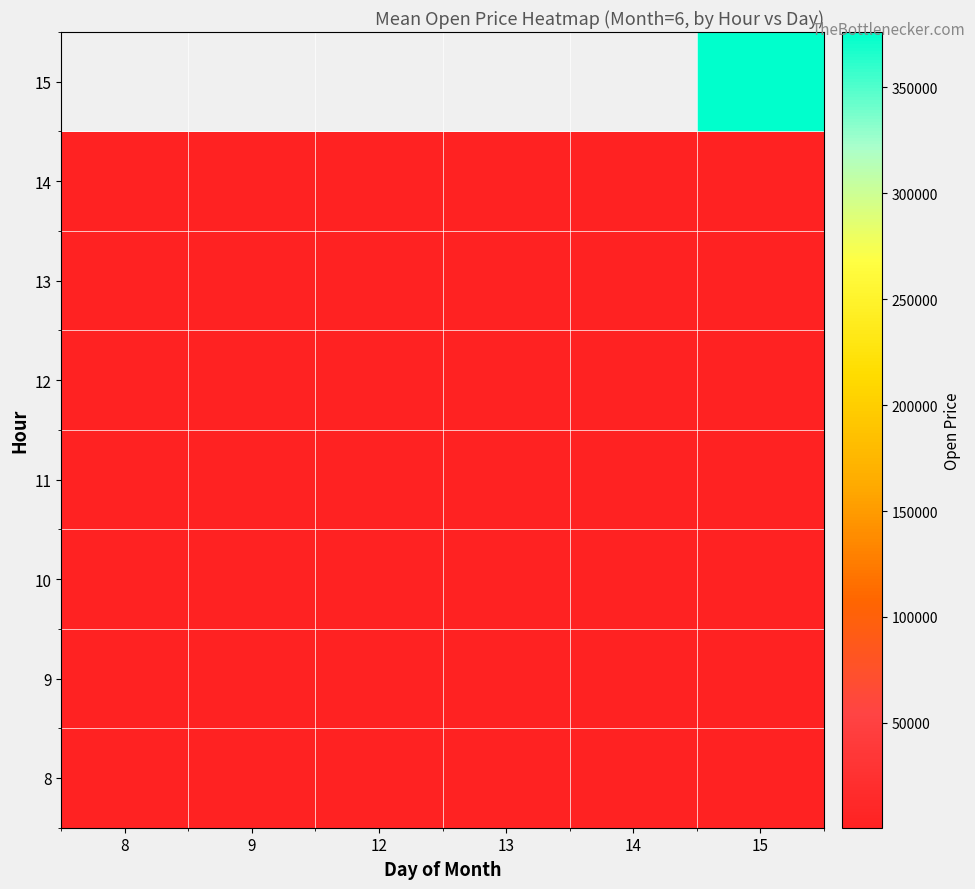

Rank the series by their maximum value, from highest to lowest.

12, 8, 10, 9, 13, 14, 15, 11